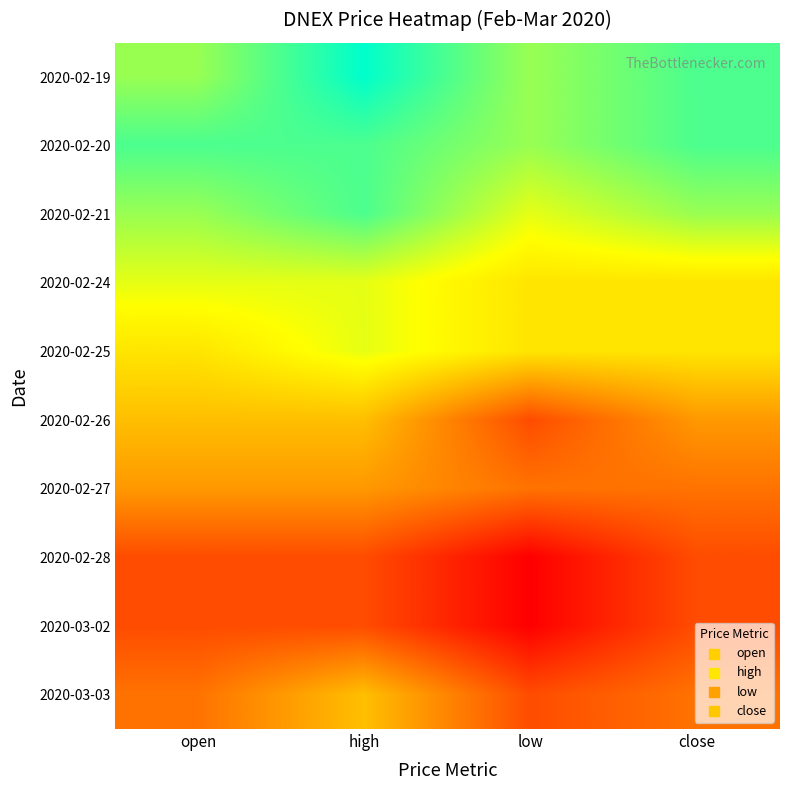

What is the greatest value displayed?

0.3